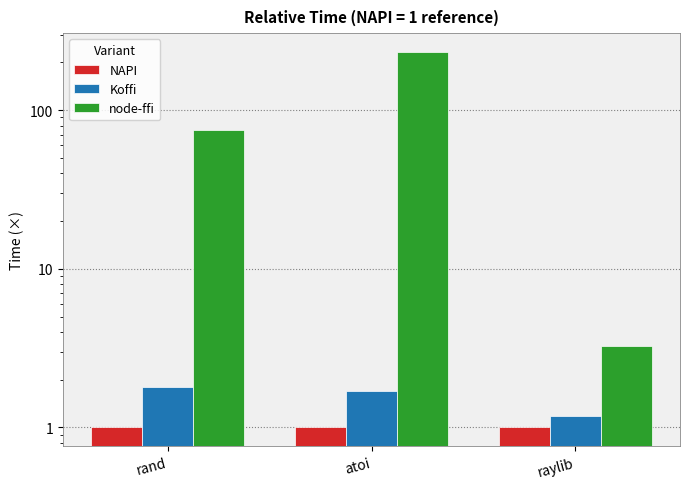

Which series has the largest range (max minus min)?

node-ffi